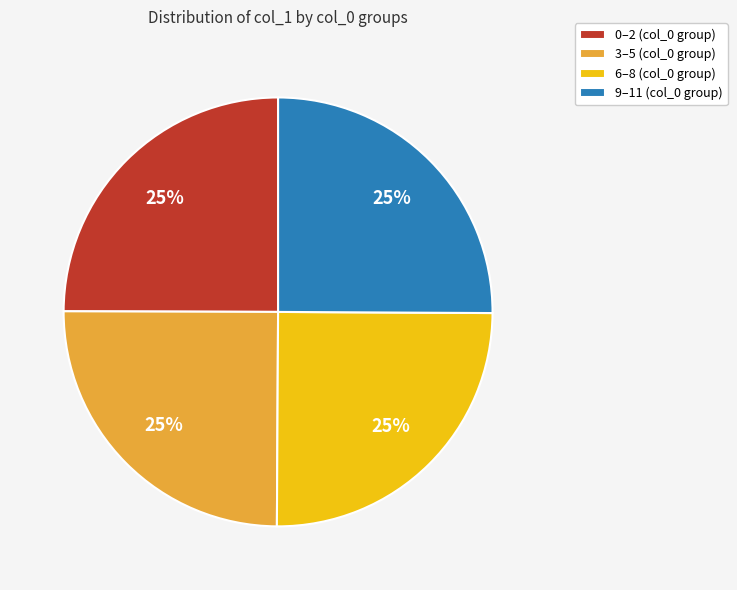

What percentage is the 9–11 (col_0 group) slice, to the nearest percent?

25%